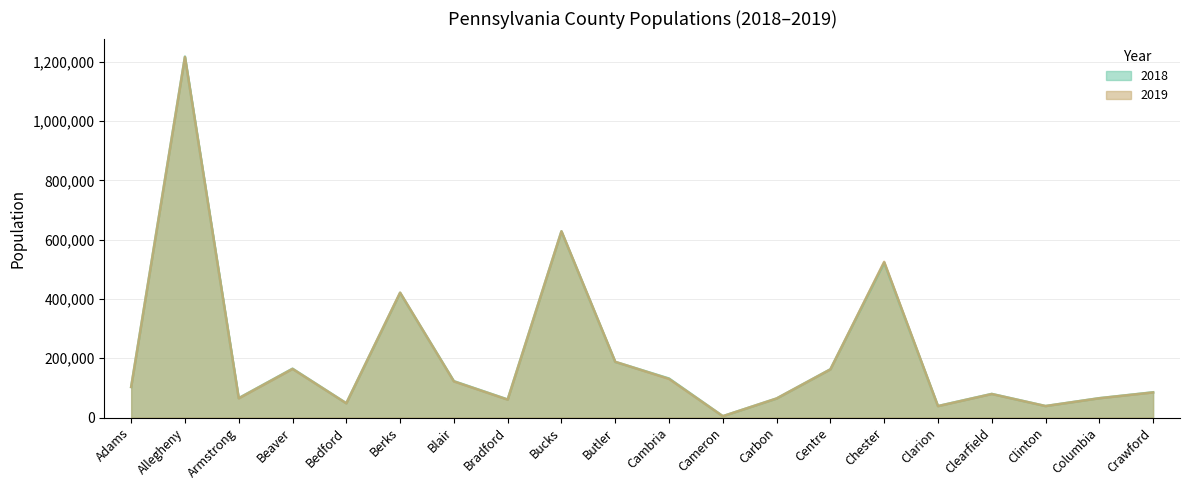

At which category does the chart reach its peak across all series?

Allegheny